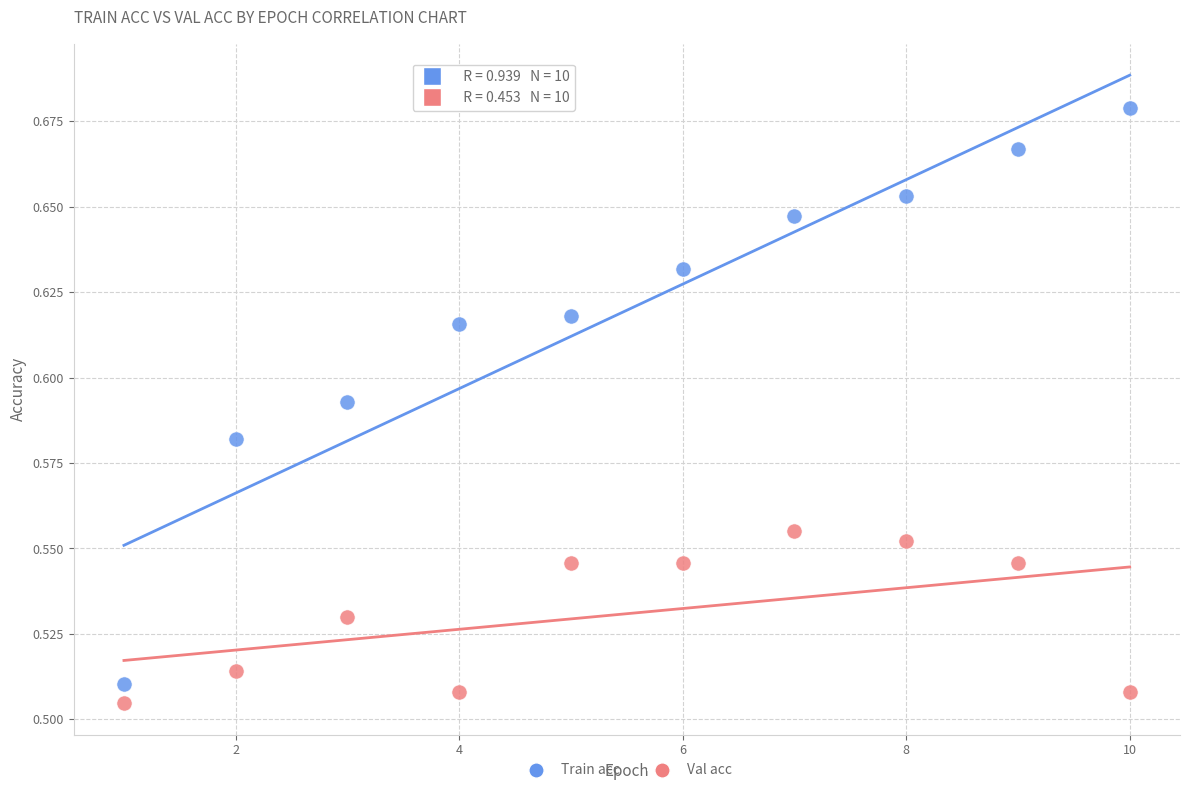

Which series has the largest Y range (max minus min)?

Train acc